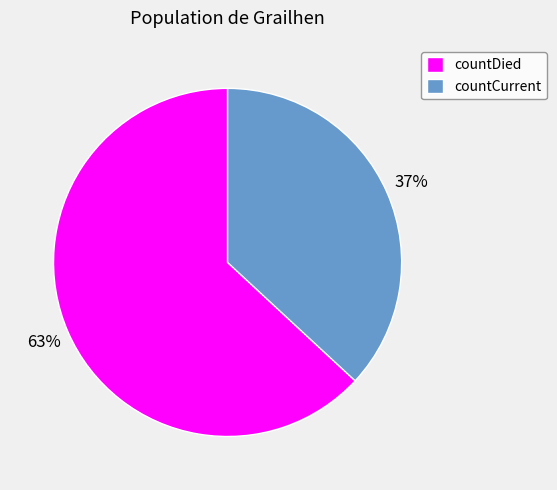

Is the sum of countDied and countCurrent greater than half?

Yes